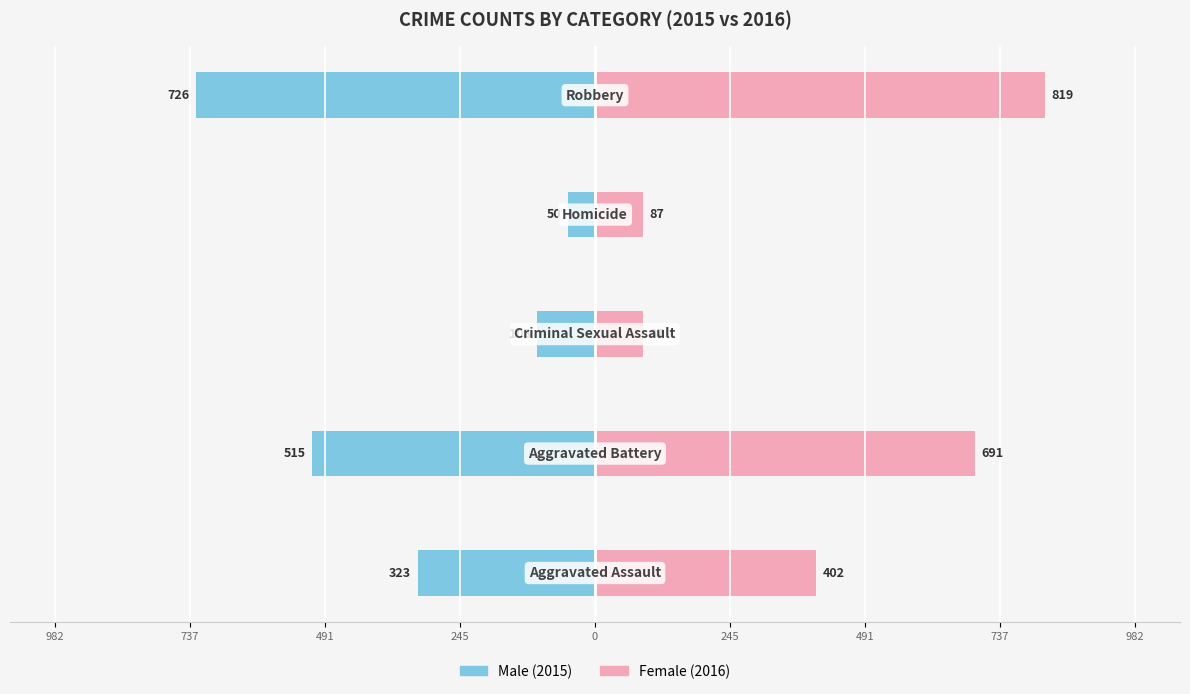

At 245, list the series in order from smallest to largest.

Male, Female